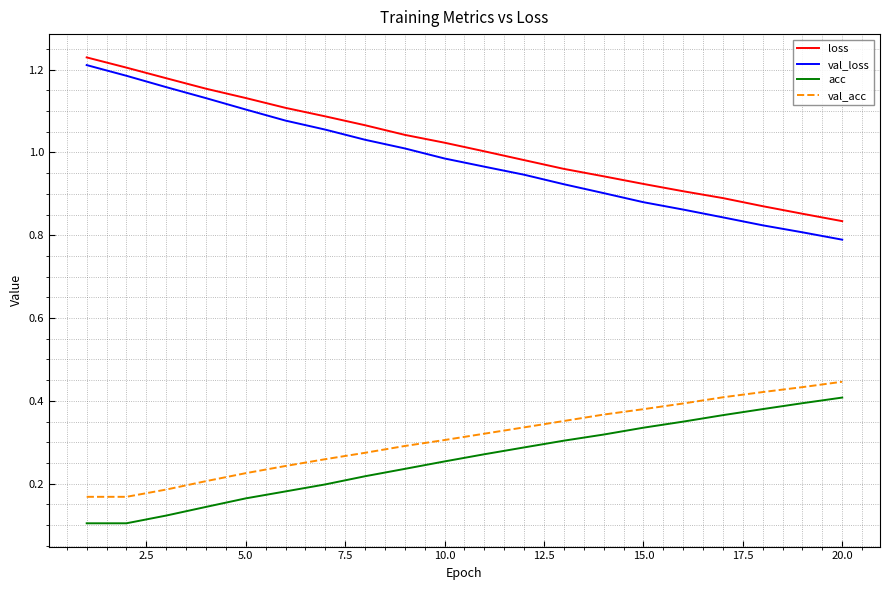

Which series has the largest range (max minus min)?

val_loss